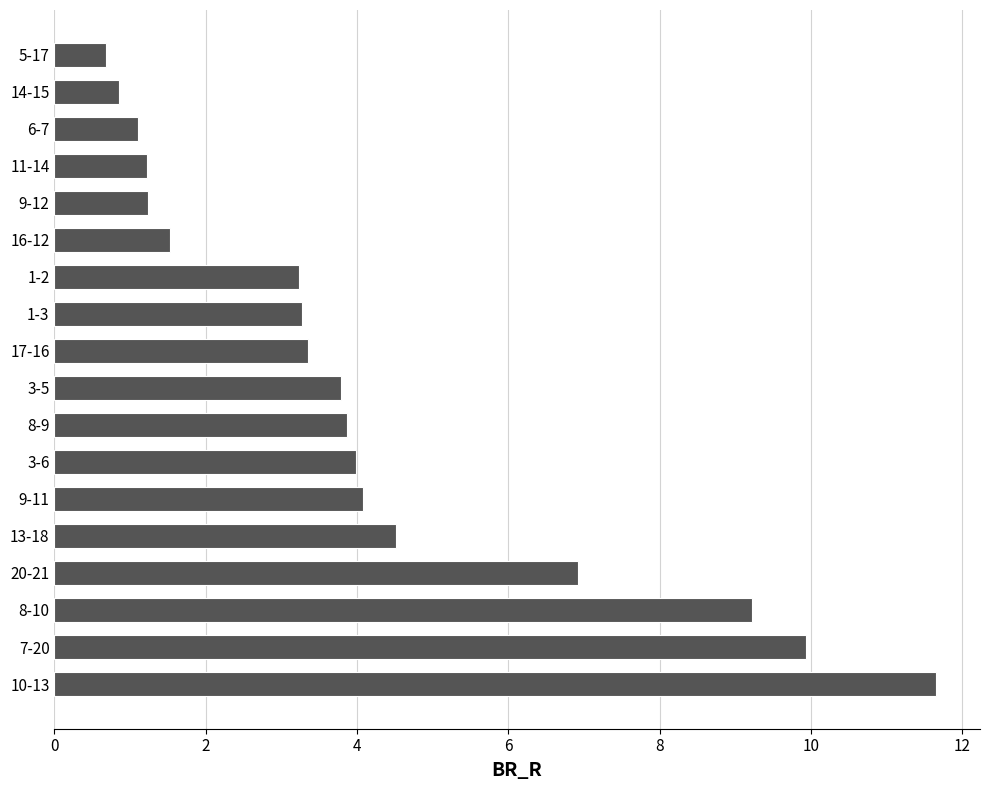

Is it true that the value at 8-10 is 9.2?

True